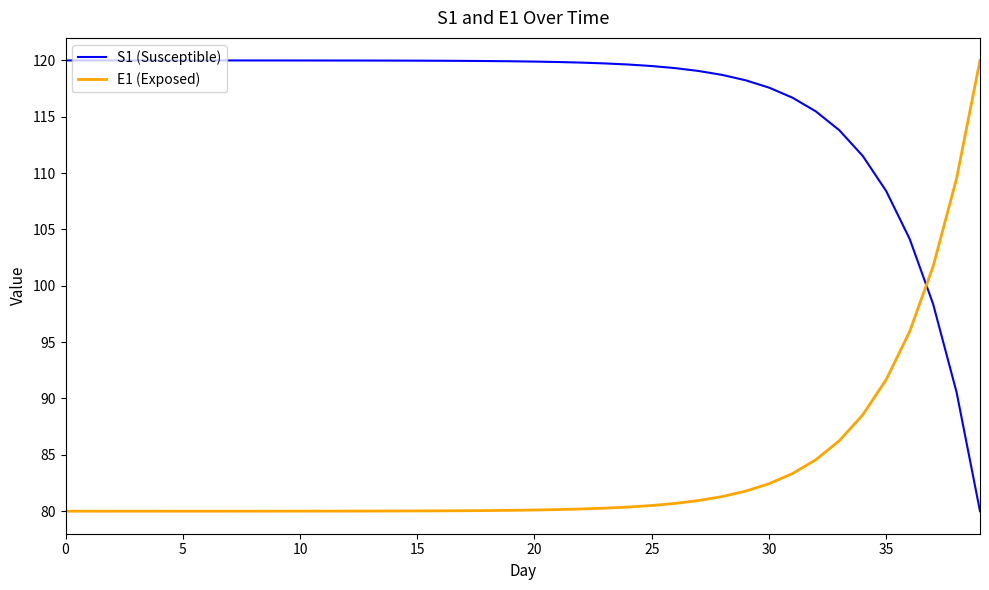

How many intersections are there between E1 (Exposed) and S1 (Susceptible)?

1